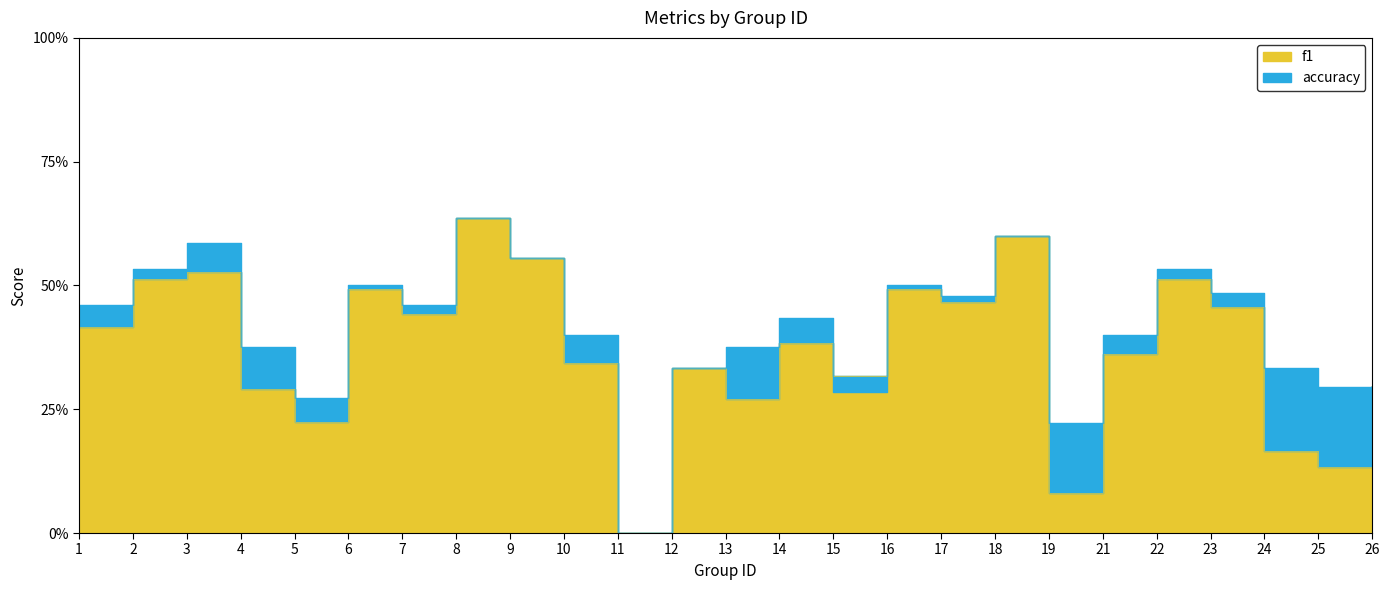

What are all the series names shown in the legend?

f1, accuracy